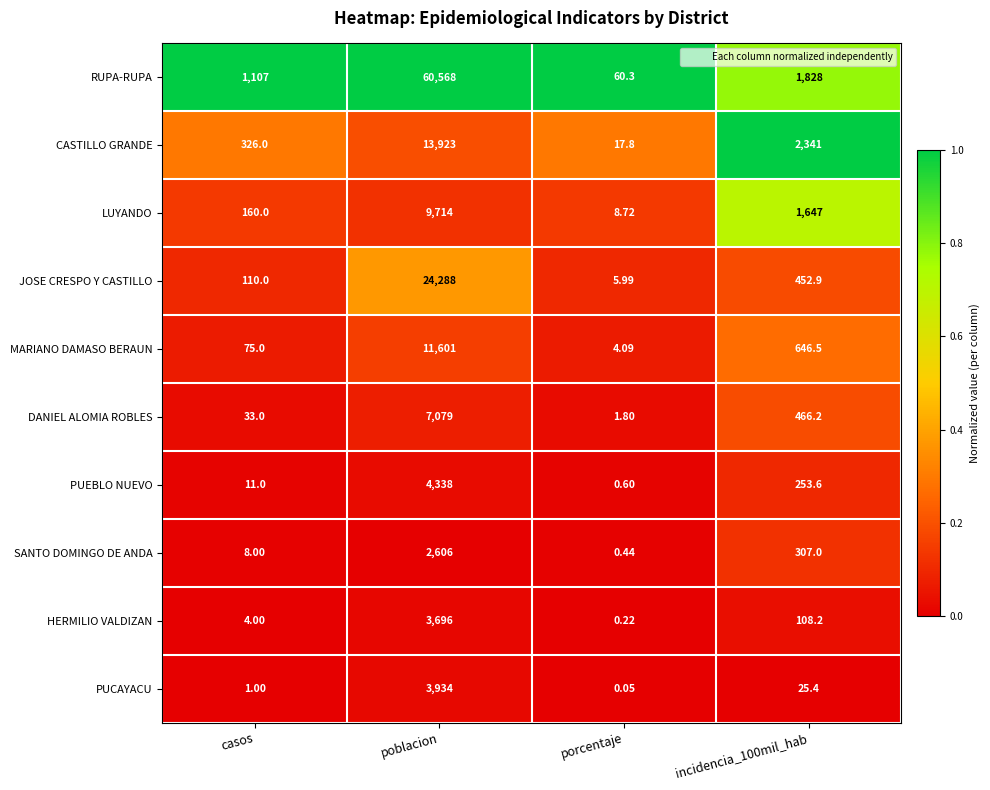

Which series has the widest spread of values?

RUPA-RUPA